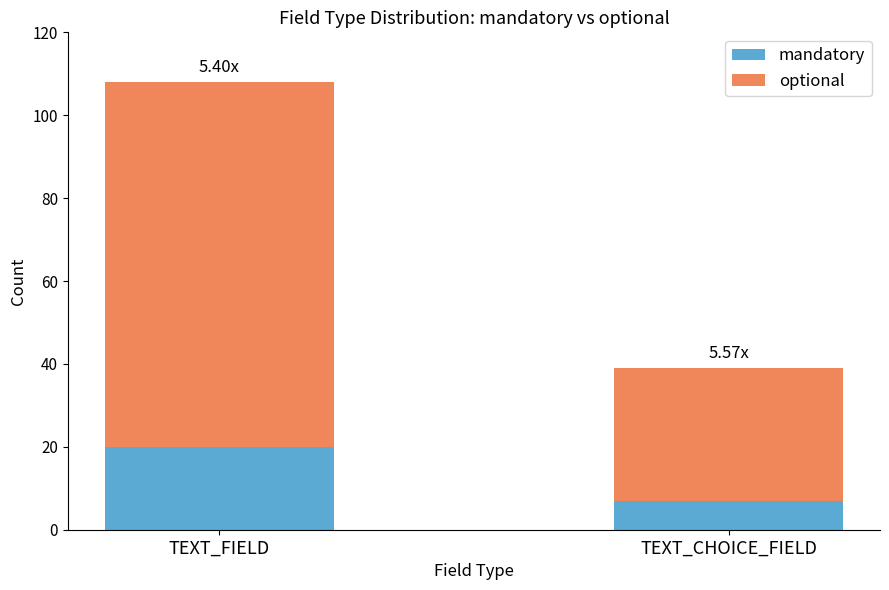

What is the total value across all series at TEXT_FIELD?

108